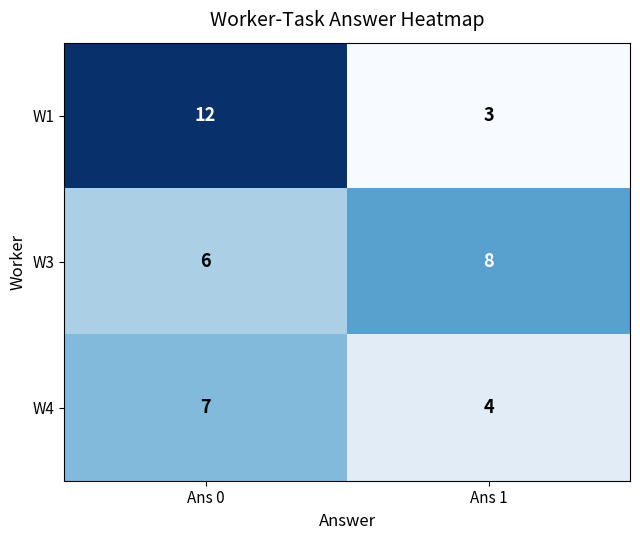

What is the difference between the W4 values at Ans 1 and Ans 0?

3